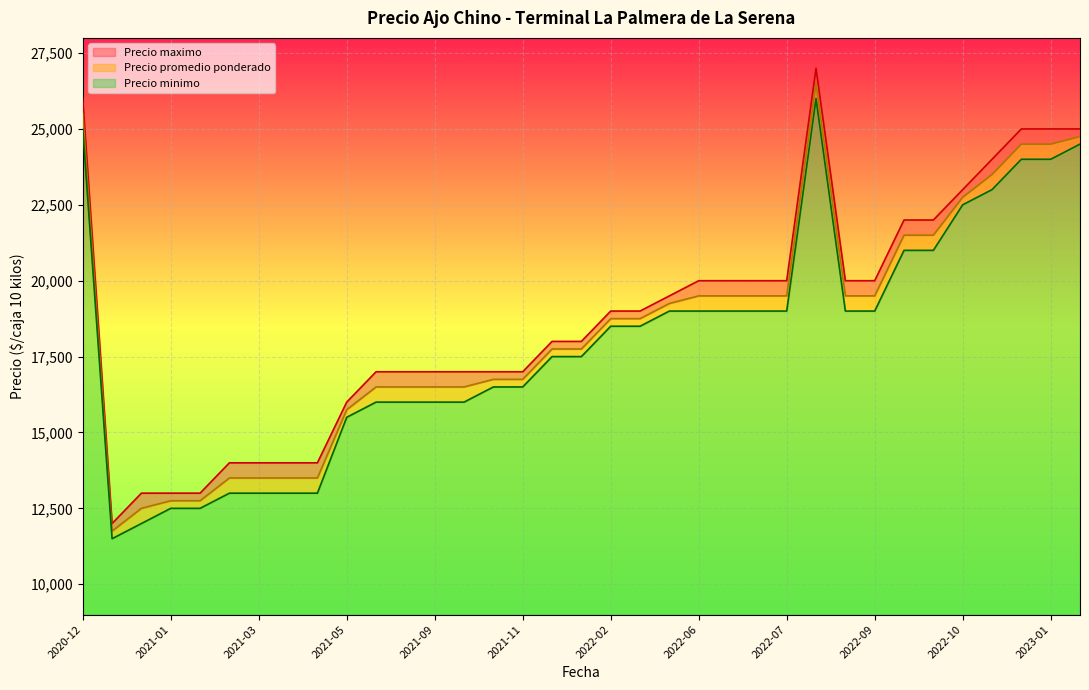

Rank the categories by Precio maximo value from lowest to highest.

2021-01-05, 2021-01-12, 2021-01-15, 2021-02-24, 2021-03-19, 2021-03-22, 2021-03-26, 2021-04-15, 2021-05-04, 2021-06-30, 2021-08-30, 2021-09-13, 2021-10-05, 2021-11-09, 2021-11-23, 2021-12-29, 2022-02-08, 2022-02-15, 2022-03-14, 2022-05-17, 2022-06-14, 2022-07-06, 2022-07-11, 2022-07-12, 2022-09-05, 2022-09-06, 2022-09-09, 2022-10-12, 2022-10-24, 2022-11-14, 2022-11-28, 2023-01-23, 2023-02-21, 2020-12-07, 2022-08-03